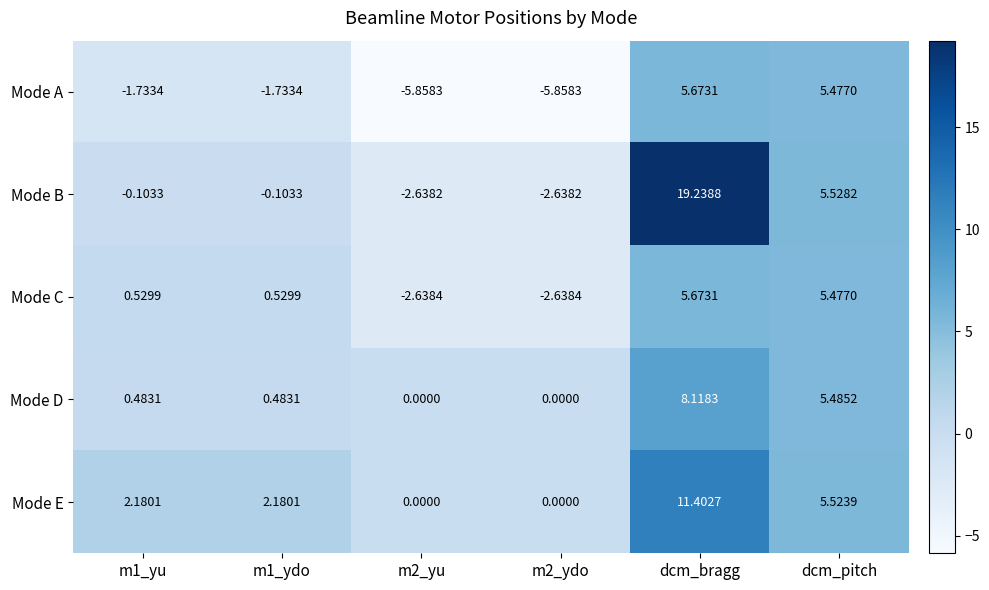

How many categories are shown in the chart?

6